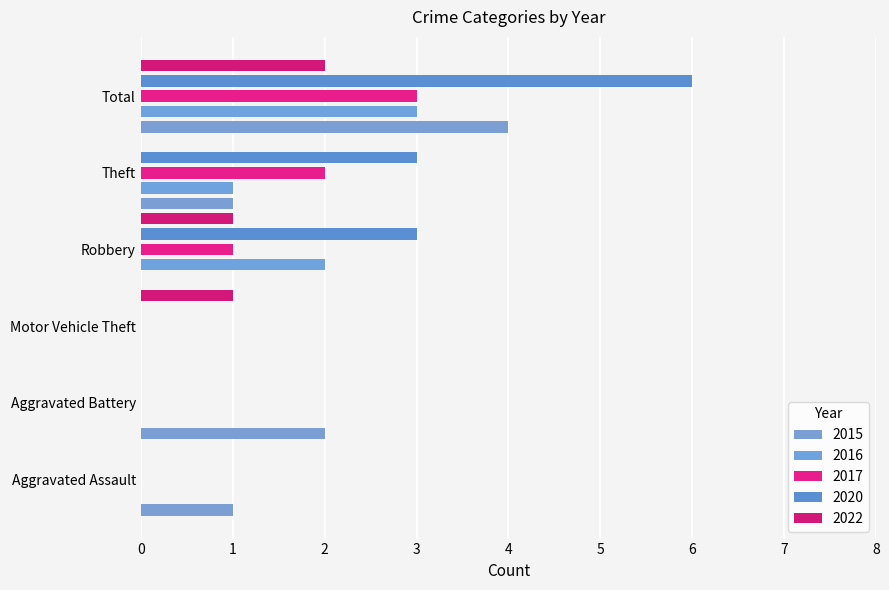

The 2020 series shows 3 at Theft. True or false?

True